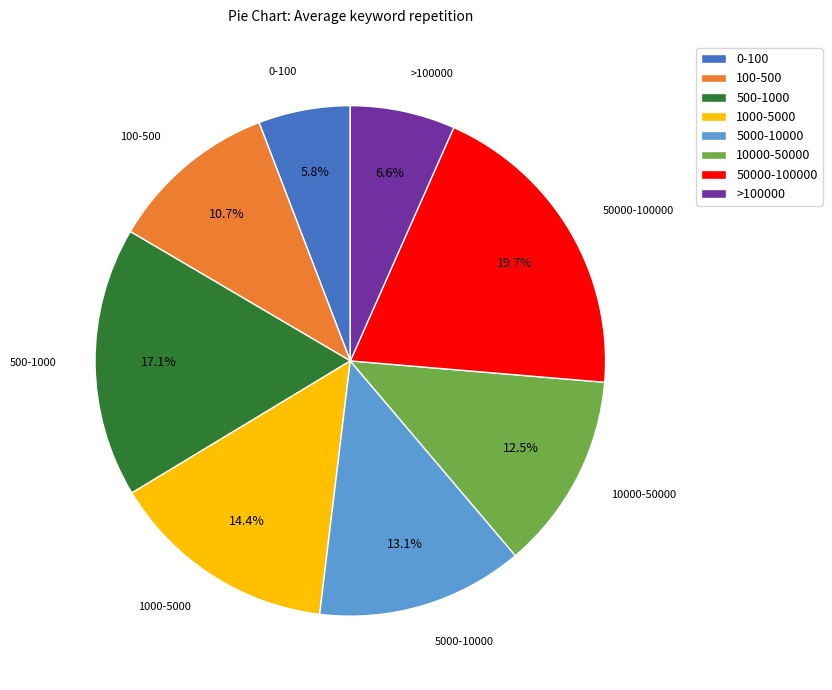

Does >100000 account for over 50% of the chart?

No